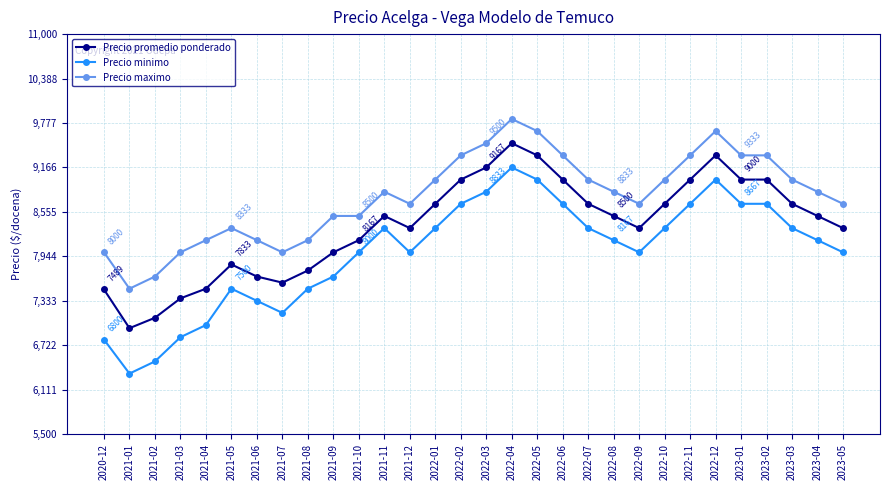

At which label does Precio minimo first exceed 8167?

2021-11